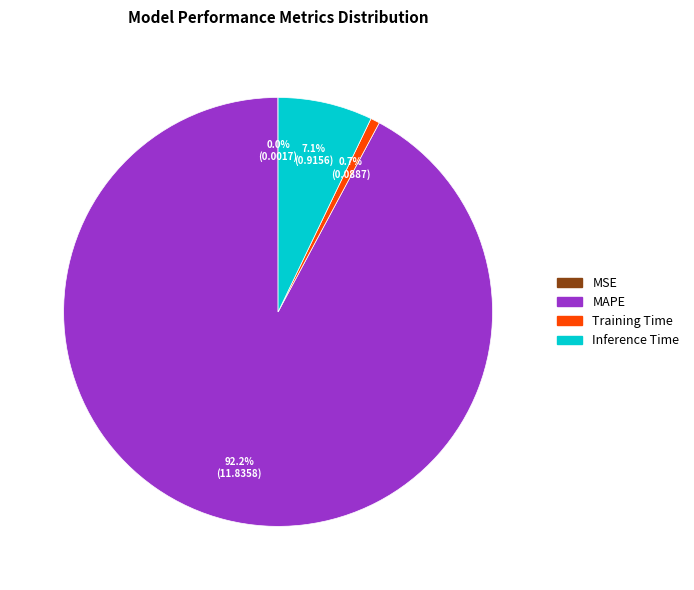

To the nearest percent, what percentage of the pie is MAPE?

92%